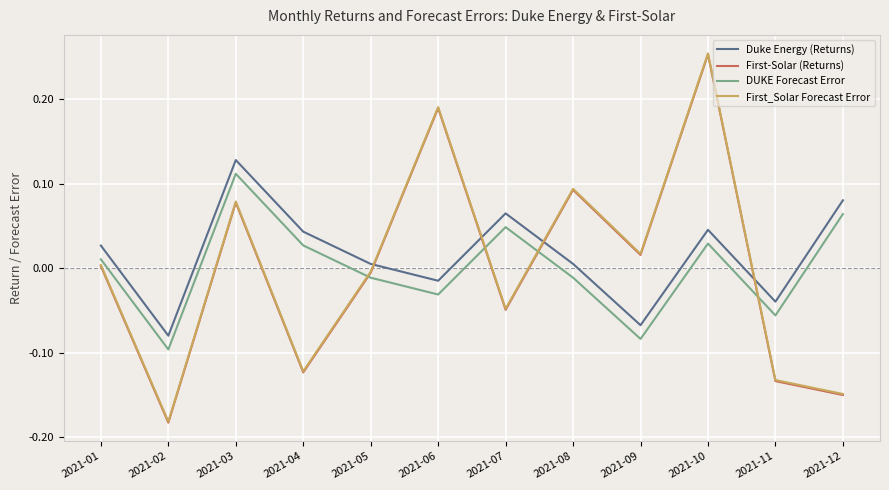

True or false: First_Solar Forecast Error and First-Solar (Returns) intersect in this chart.

False